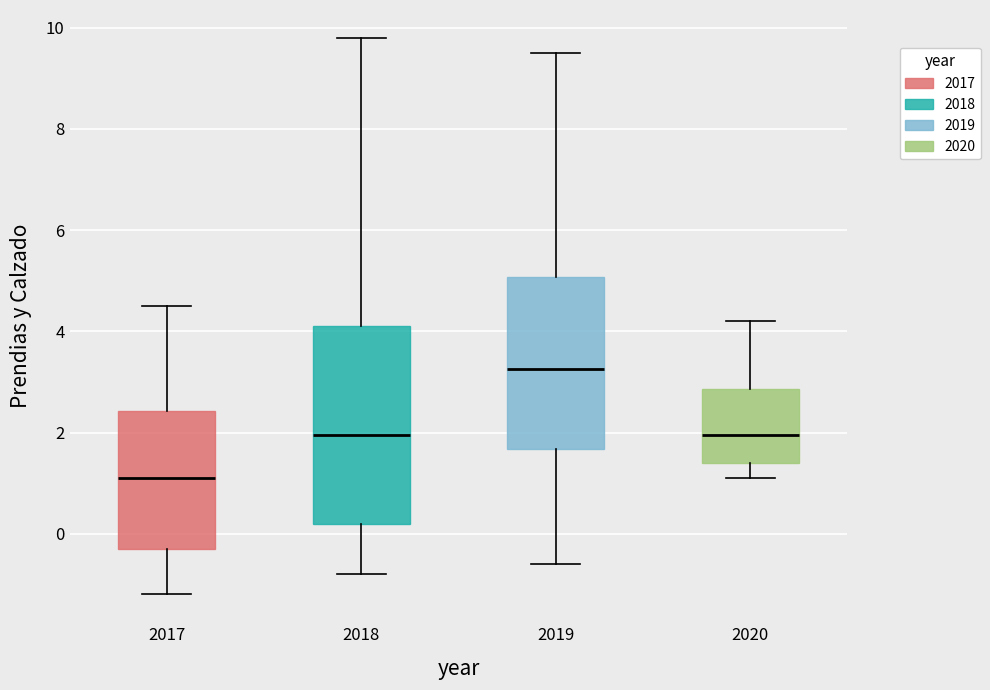

Comparing the boxes themselves (not the whiskers), which one is the tallest?

2018